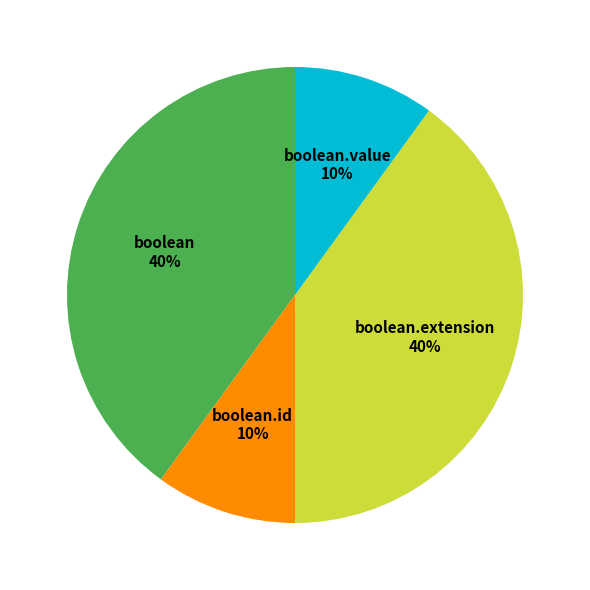

To the nearest percent, what is the difference between the largest and smallest slice percentages?

30%